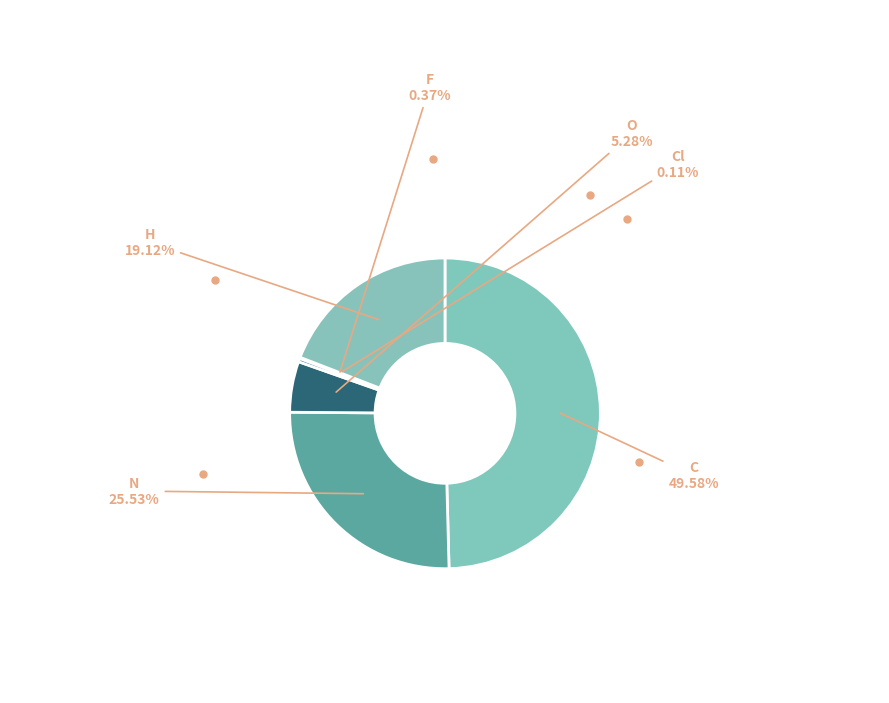

What percentage is the C slice, to the nearest percent?

50%